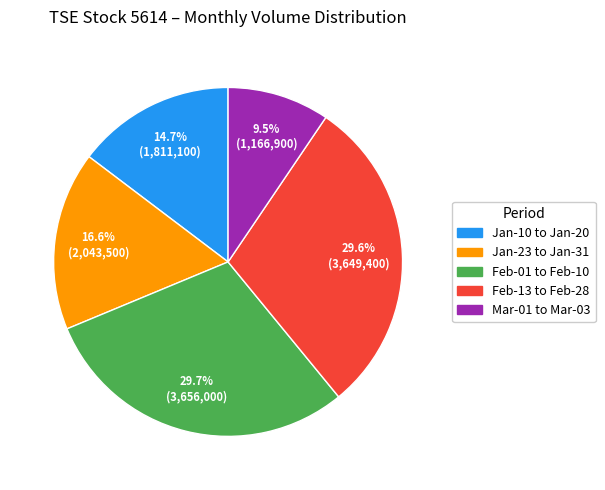

Does any single category account for the majority?

No